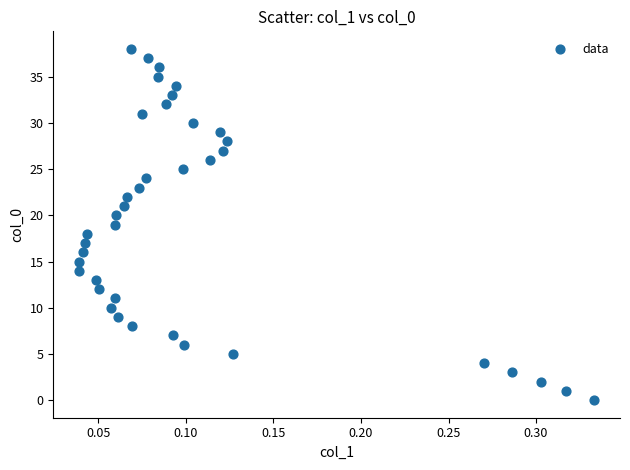

What is the range of Y values (max minus min)?

38